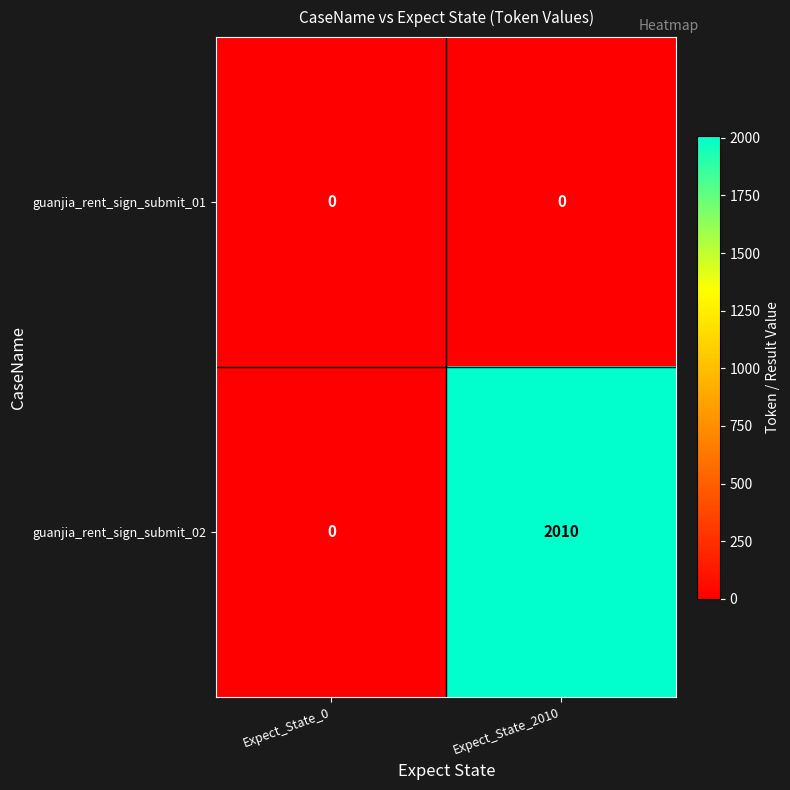

List the series in order of their peak value, lowest first.

guanjia_rent_sign_submit_01, guanjia_rent_sign_submit_02